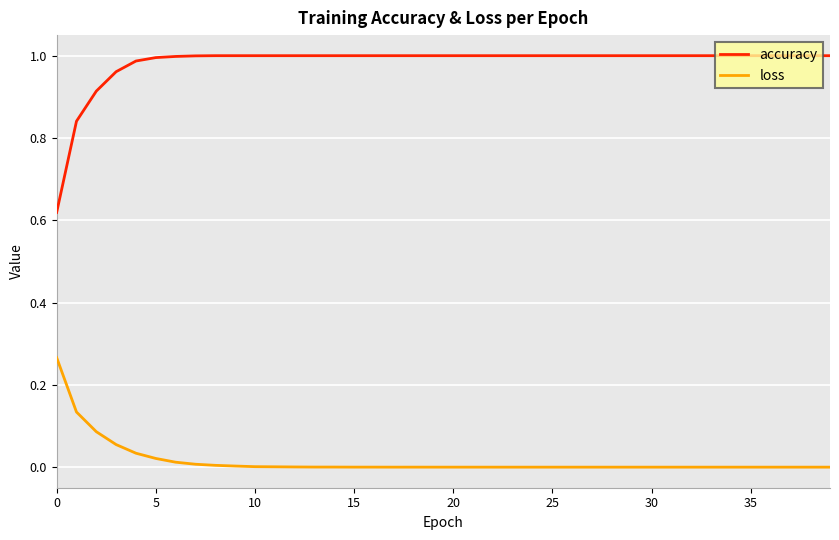

Which series has the largest total across all categories?

accuracy